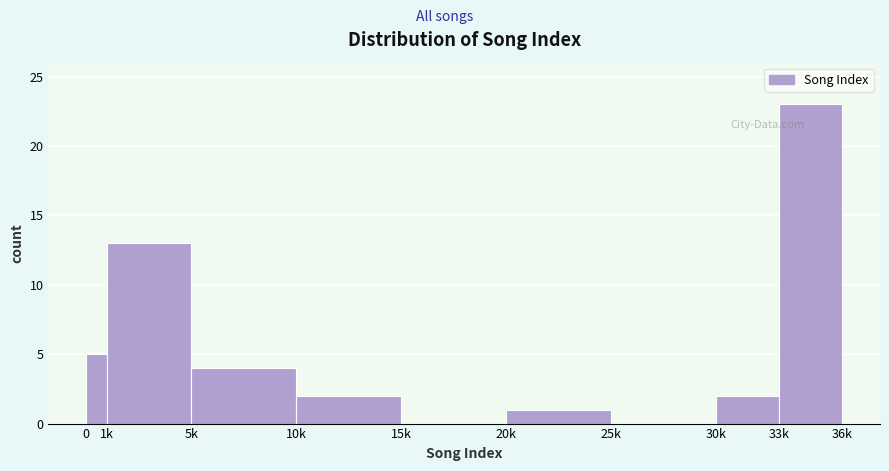

Reading left to right, extract all data points from this chart.

0=5	1k=13	5k=4	10k=2	15k=0	20k=1	25k=0	30k=2	33k=23